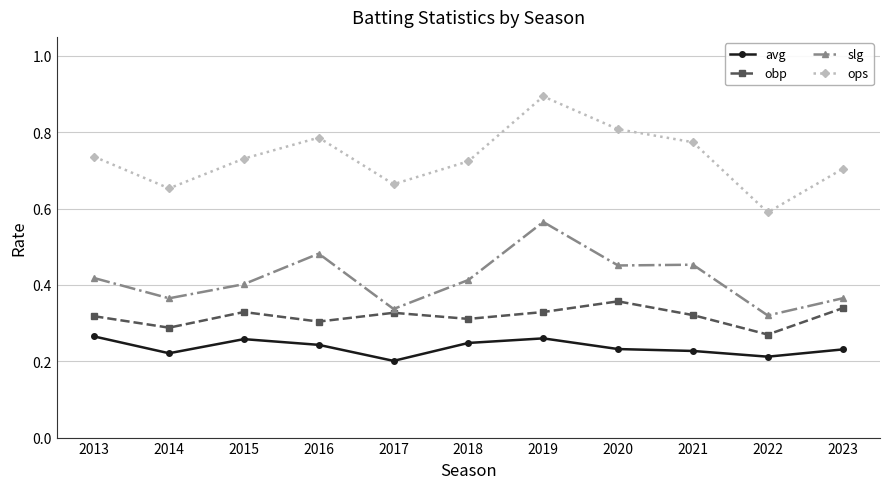

What is the sum of all ops values?

8.1